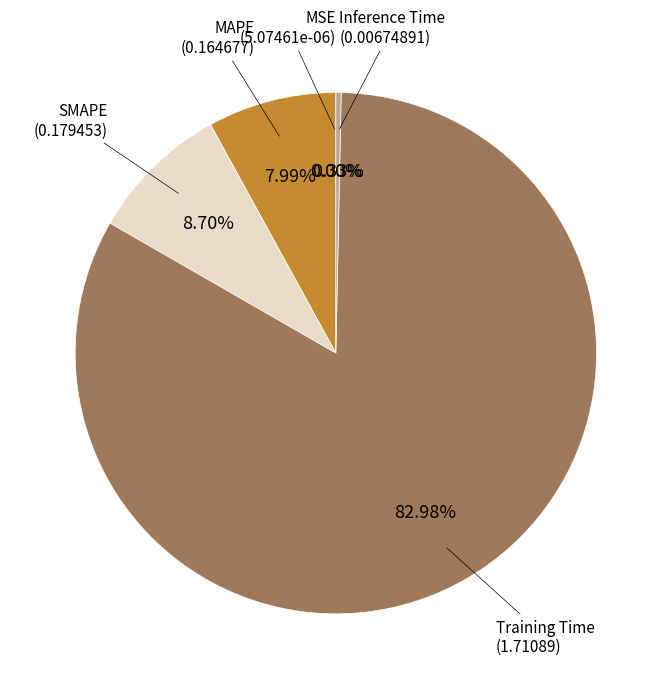

Which slice is the largest?

Training Time